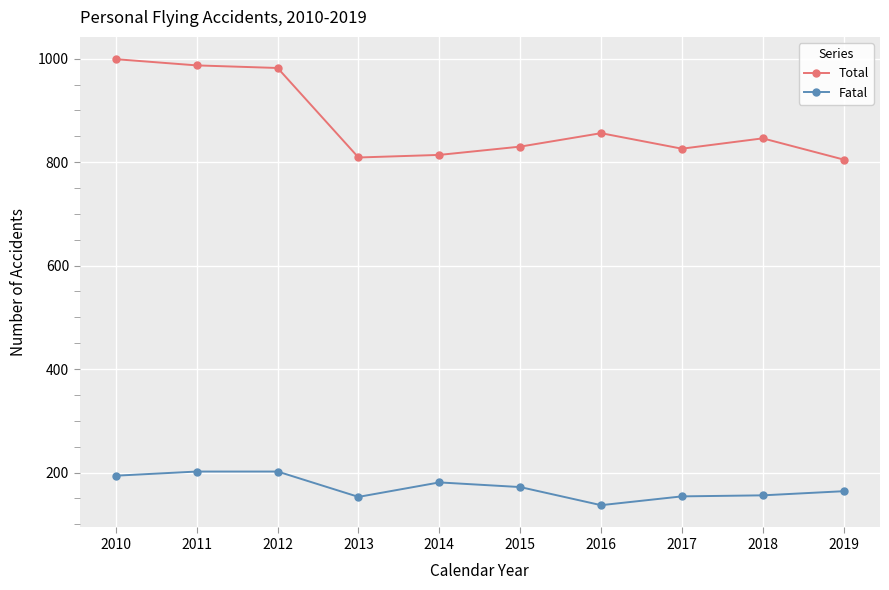

At 2010, list the series in order from smallest to largest.

Fatal, Total